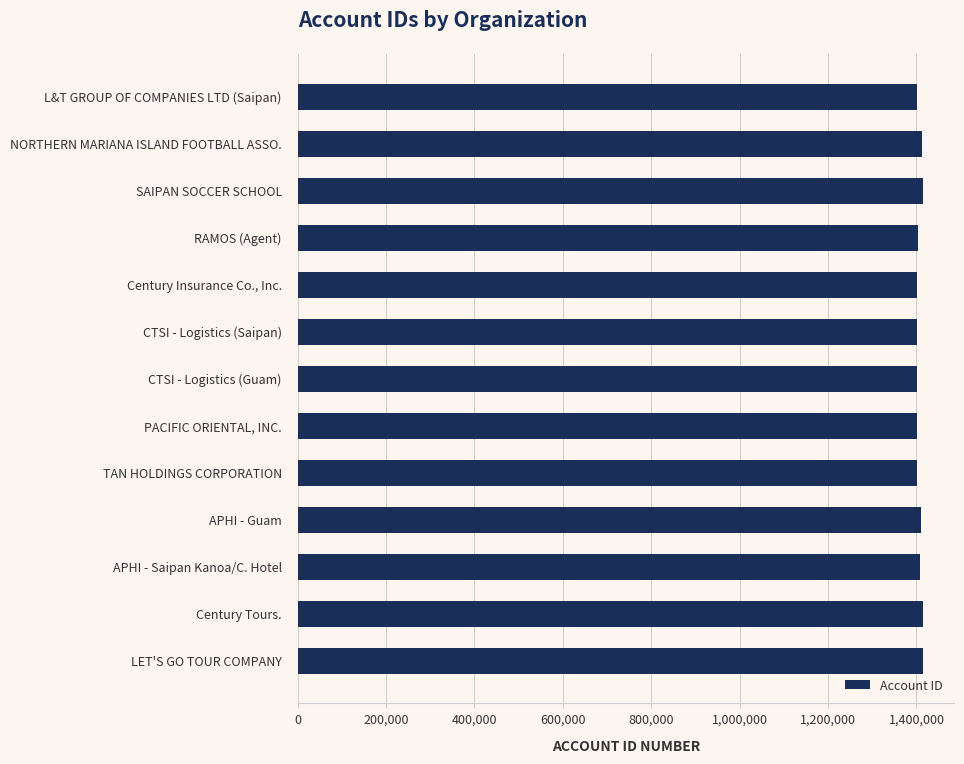

The chart shows a value of 1967254 at SAIPAN SOCCER SCHOOL. True or false?

False